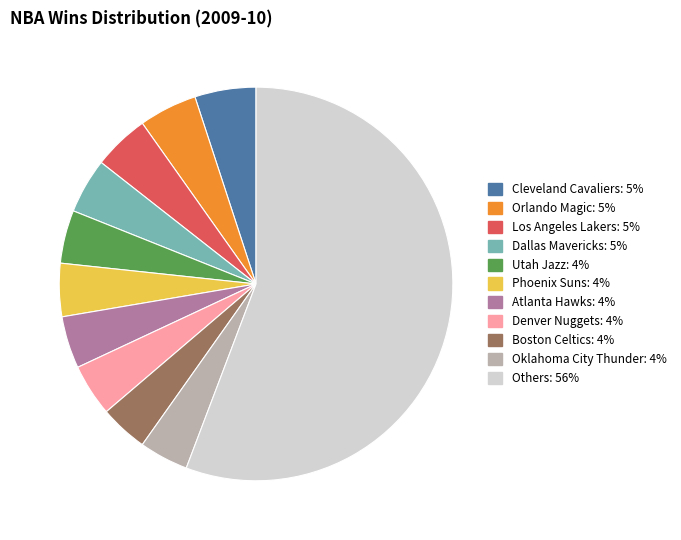

Is there any slice that represents more than half of the pie?

Yes